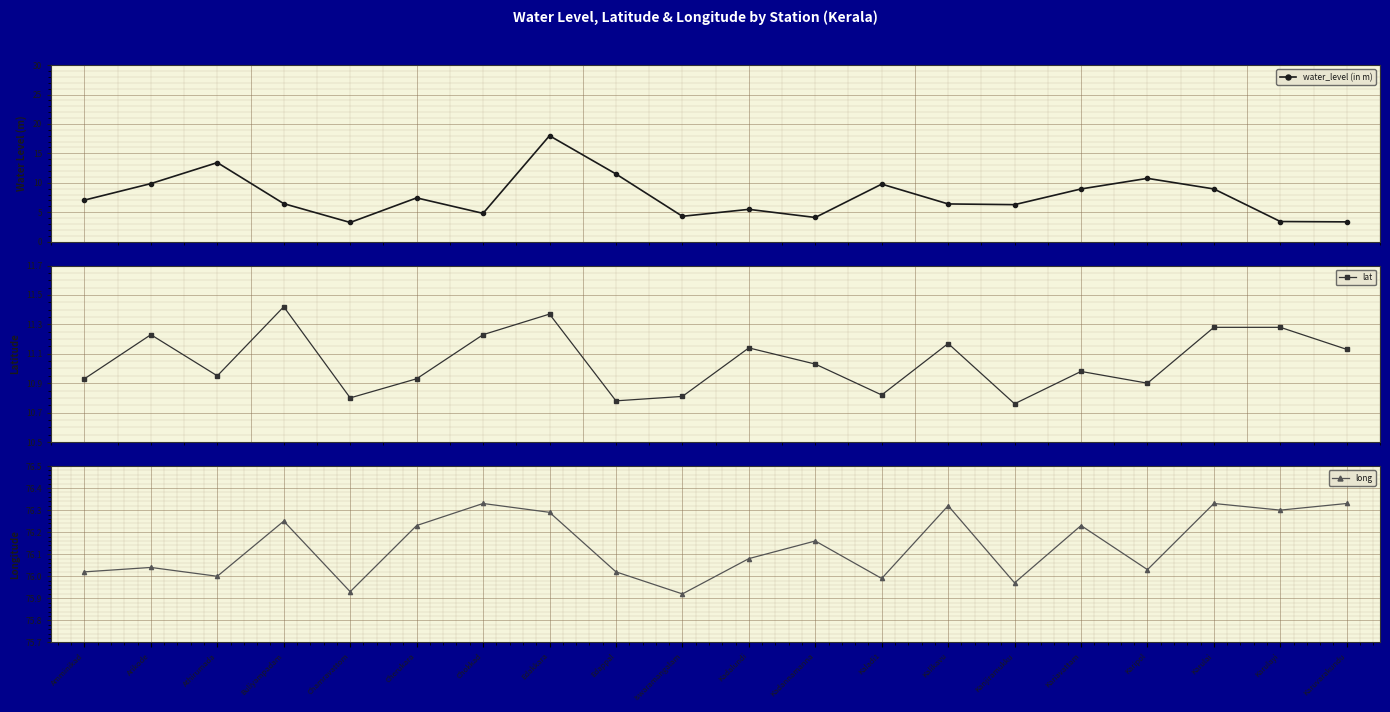

At which label does long reach its peak?

Chokkad